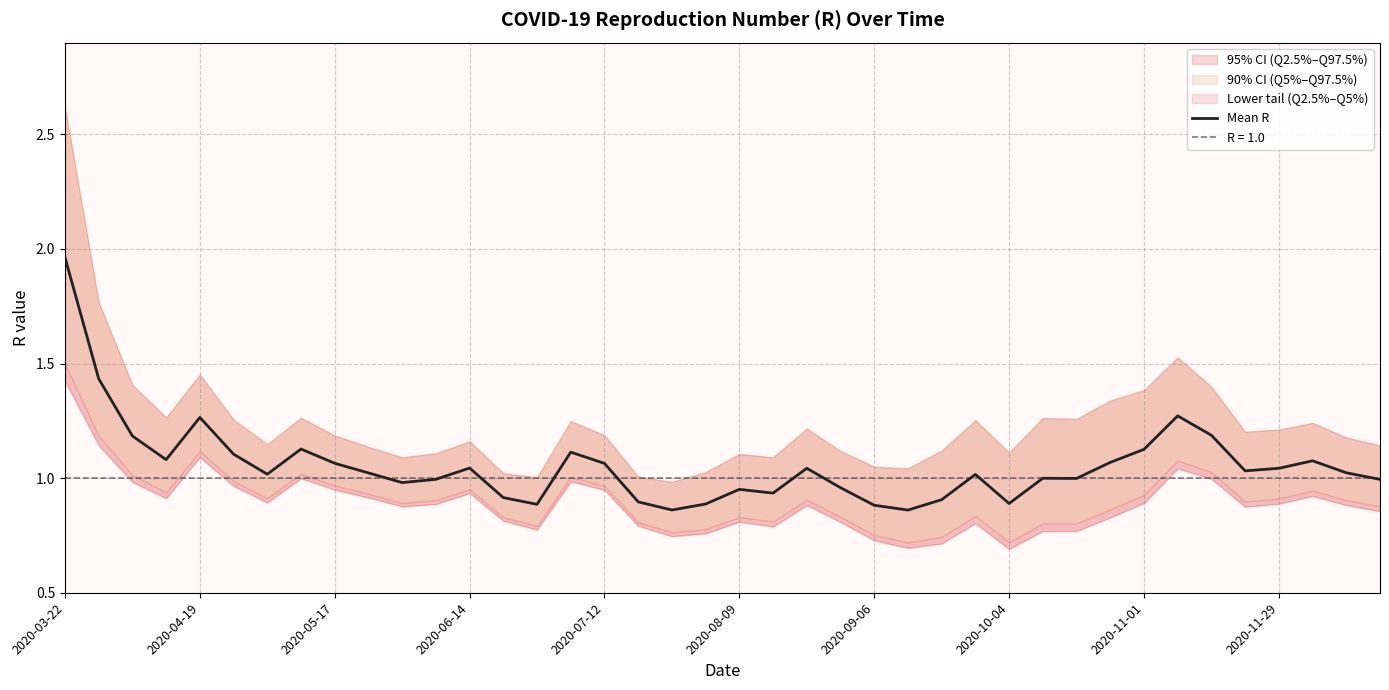

At which label does Mean R reach its peak?

2020-03-22